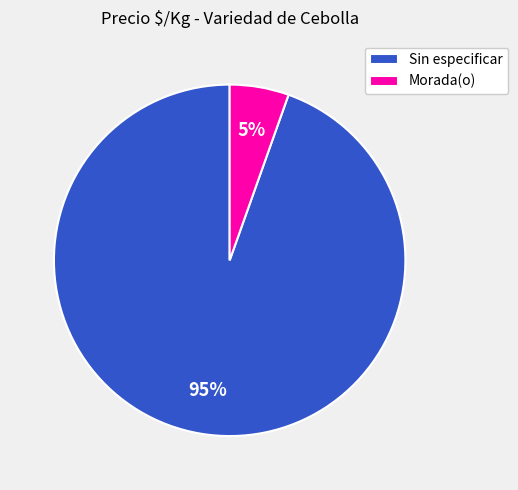

Do Morada(o) and Sin especificar together represent more than half of the pie?

Yes